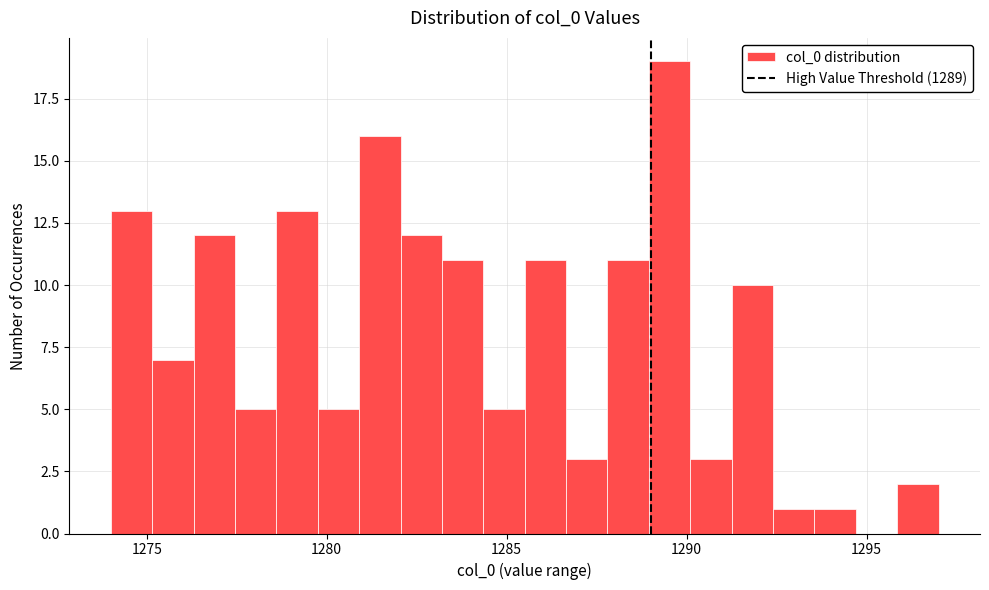

Read against the x-axis, roughly where is the centre of the tallest bar?

1289.5